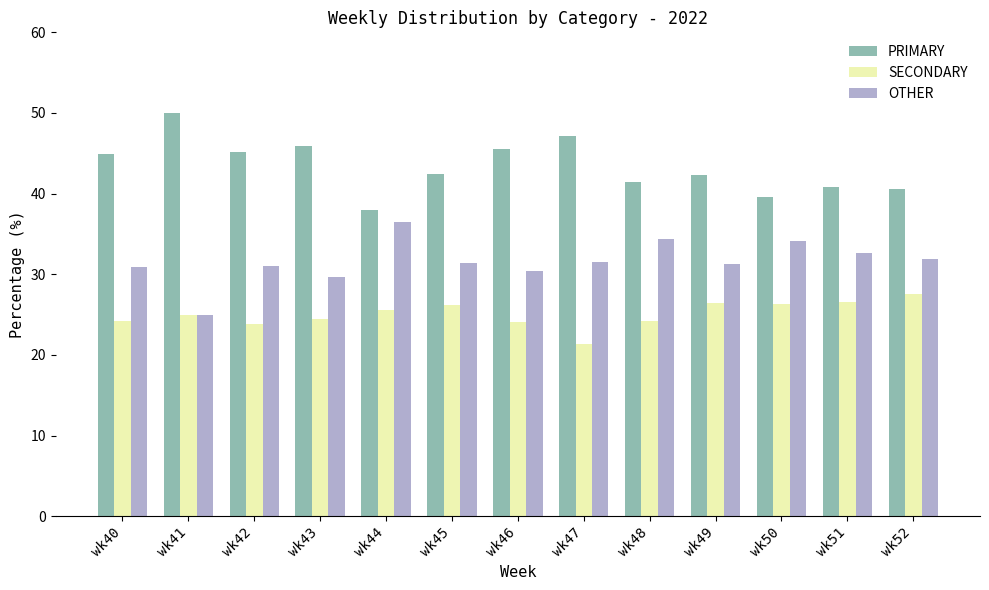

List the series in order of their overall mean, highest first.

PRIMARY, OTHER, SECONDARY